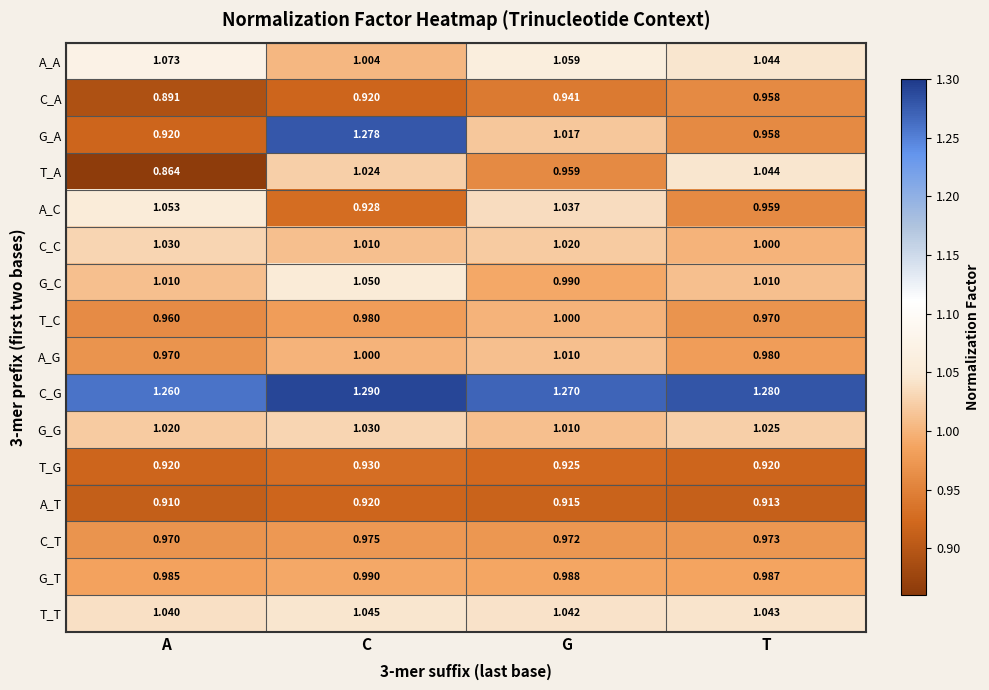

What is the difference between the highest and lowest values at G?

0.4